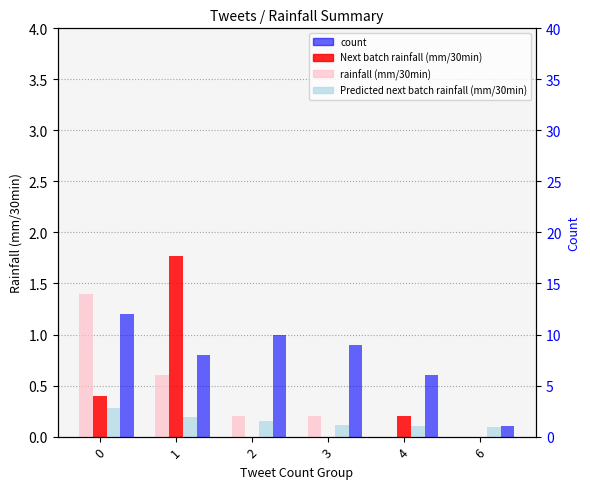

Which series has the widest spread of values?

count